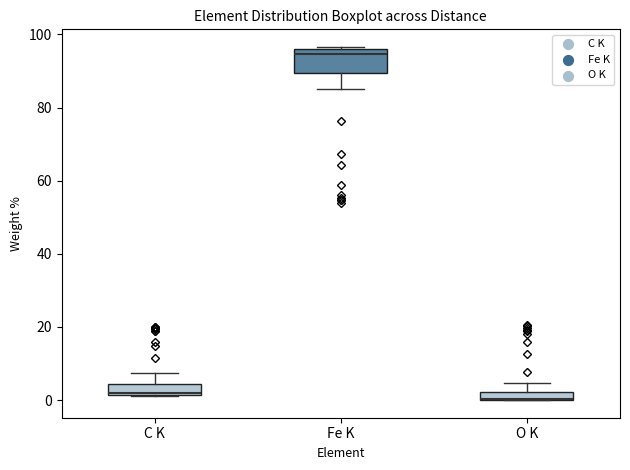

Comparing the boxes themselves (not the whiskers), which one is the tallest?

Fe K